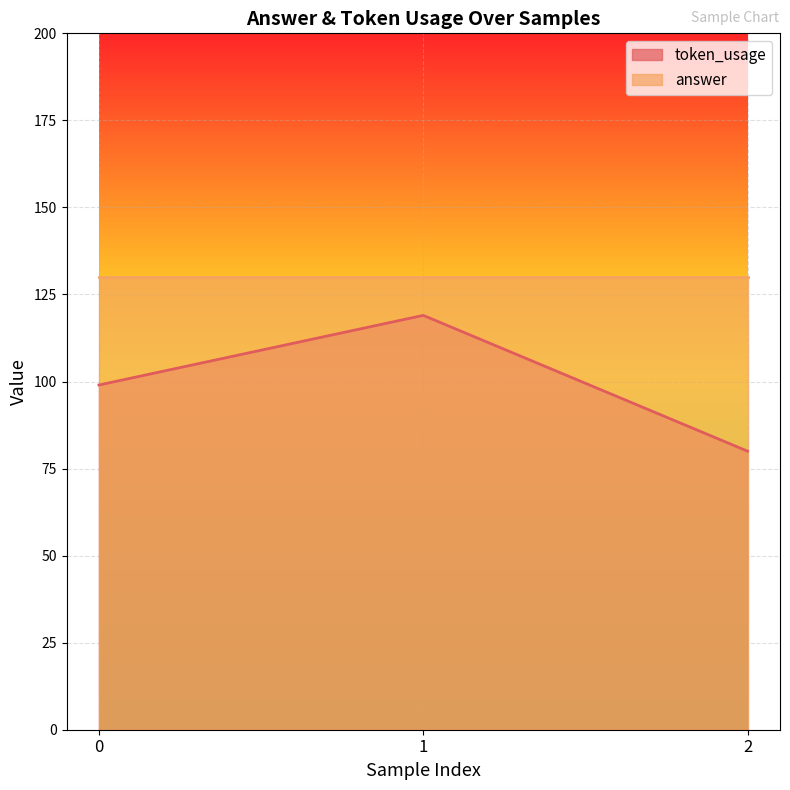

How many data points are less than 99?

1